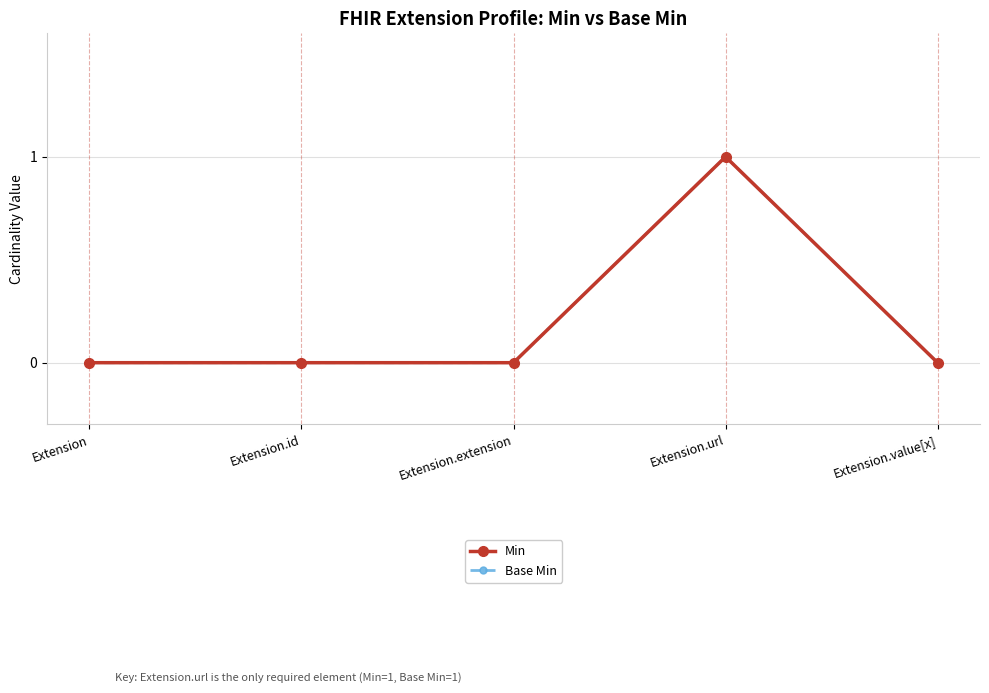

What is the maximum value for Base Min?

1